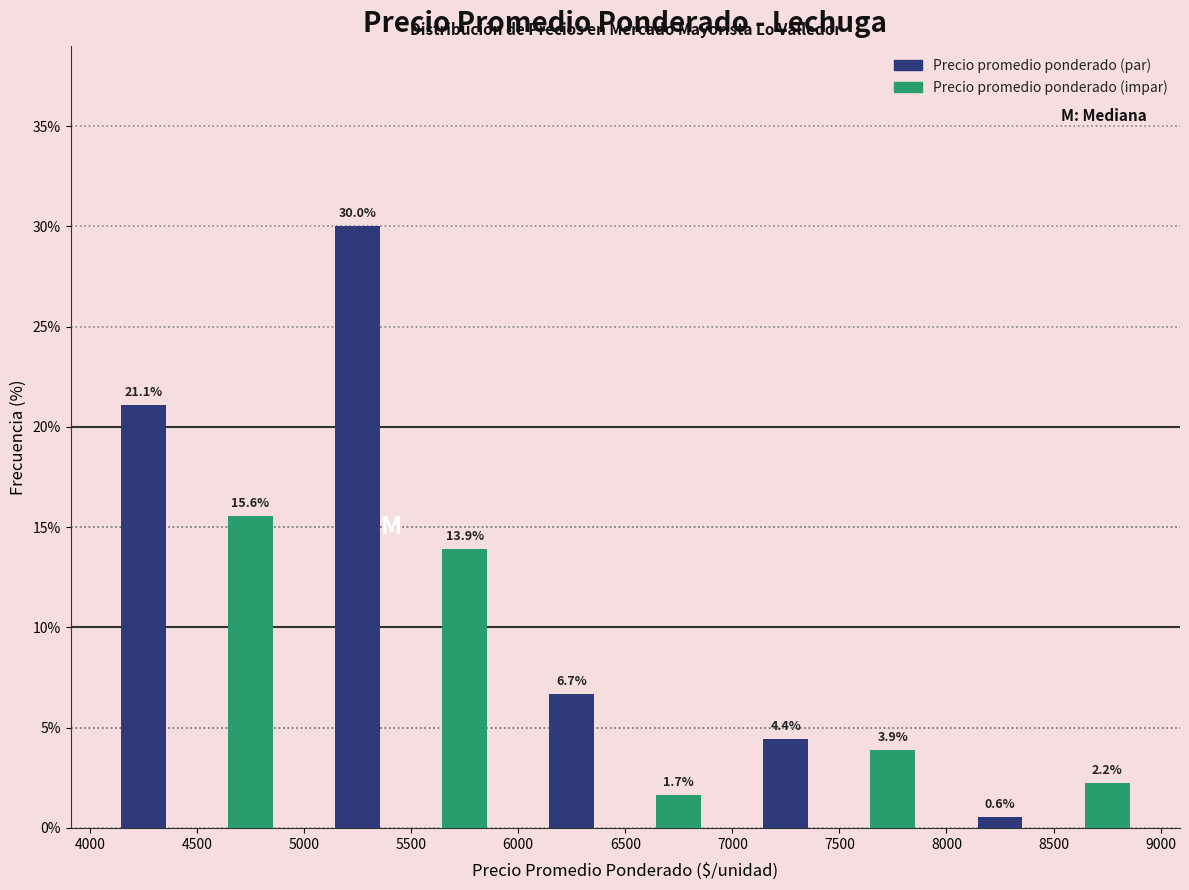

Reading right to left, list all the values displayed in this chart.

Precio promedio ponderado (par): 8500=0.6	7500=4.4	6500=6.7	5500=30.0	4500=21.1
Precio promedio ponderado (impar): 8500=2.2	7500=3.9	6500=1.7	5500=13.9	4500=15.6